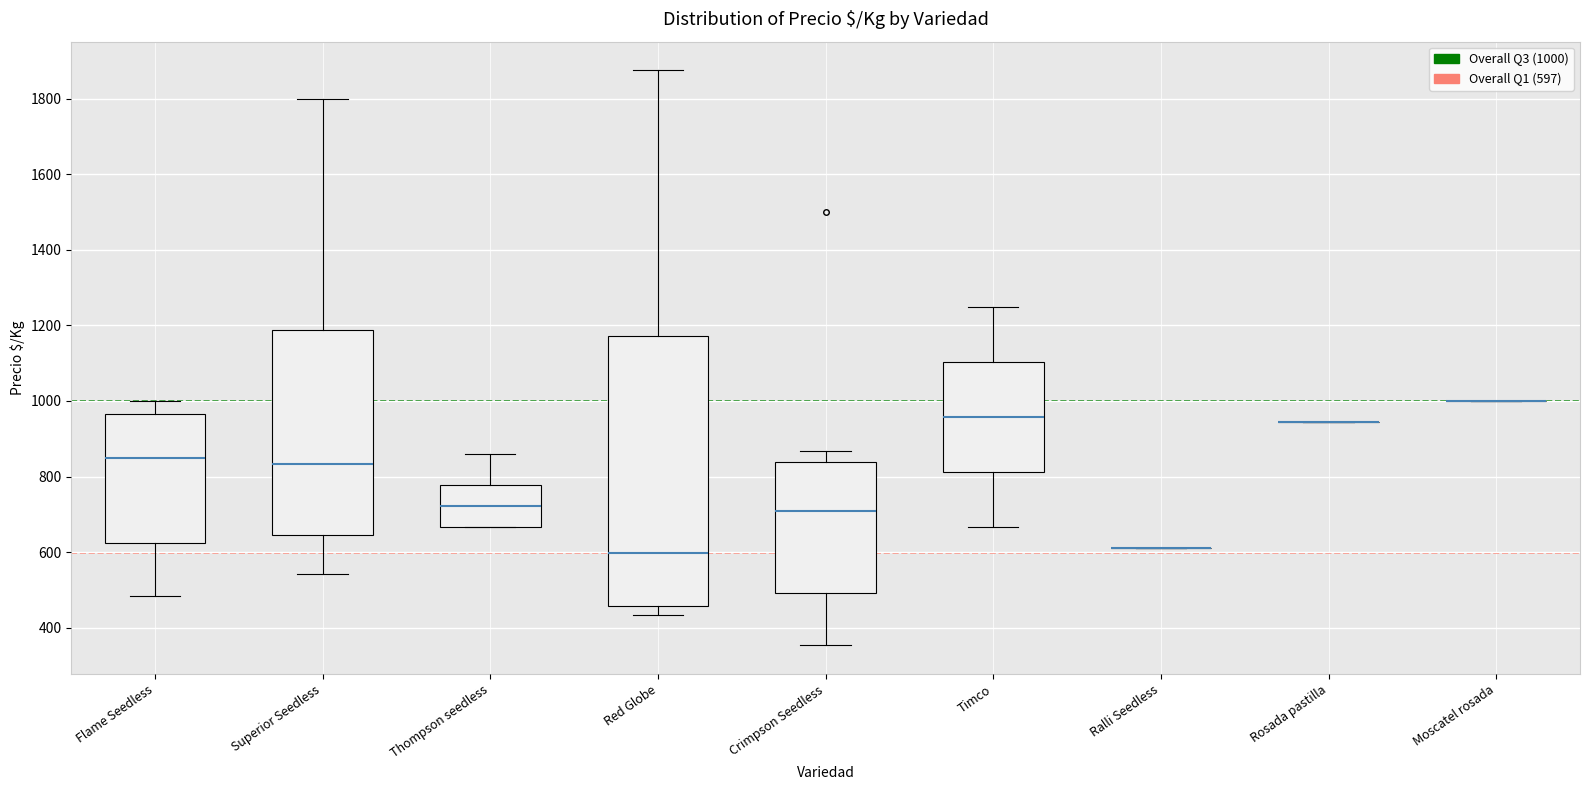

Reading left to right, read every box against the y-axis: the position of its median line, the range the box covers, and the ends of its whiskers. The values are not printed on the chart, so give them approximately, as read against the axis.

Flame Seedless: median 860, box 620 to 960, whiskers 480 to 1000
Superior Seedless: median 840, box 640 to 1180, whiskers 540 to 1800
Thompson seedless: median 720, box 660 to 780, whiskers 660 to 860
Red Globe: median 600, box 460 to 1180, whiskers 440 to 1880
Crimpson Seedless: median 700, box 500 to 840, whiskers 360 to 860
Timco: median 960, box 820 to 1100, whiskers 660 to 1260
Ralli Seedless: box collapsed to a line at 620, whiskers 620 to 620
Rosada pastilla: box collapsed to a line at 940, whiskers 940 to 940
Moscatel rosada: box collapsed to a line at 1000, whiskers 1000 to 1000